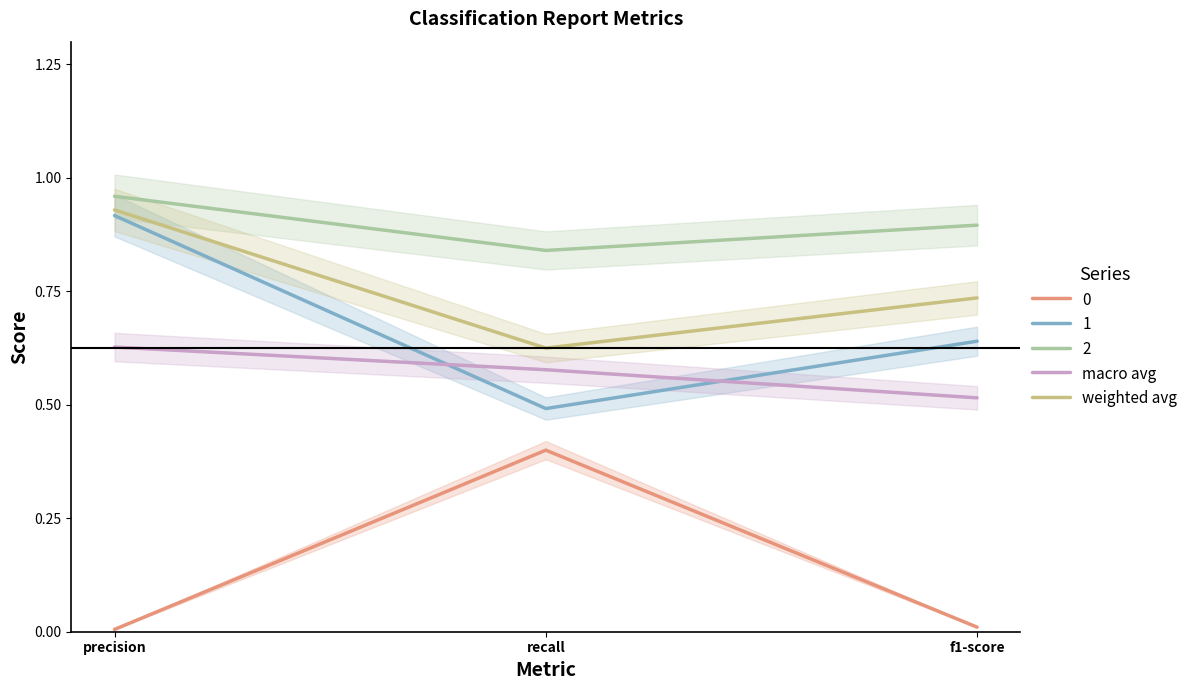

What is the value of the macro avg point at the 1st from the left?

0.6